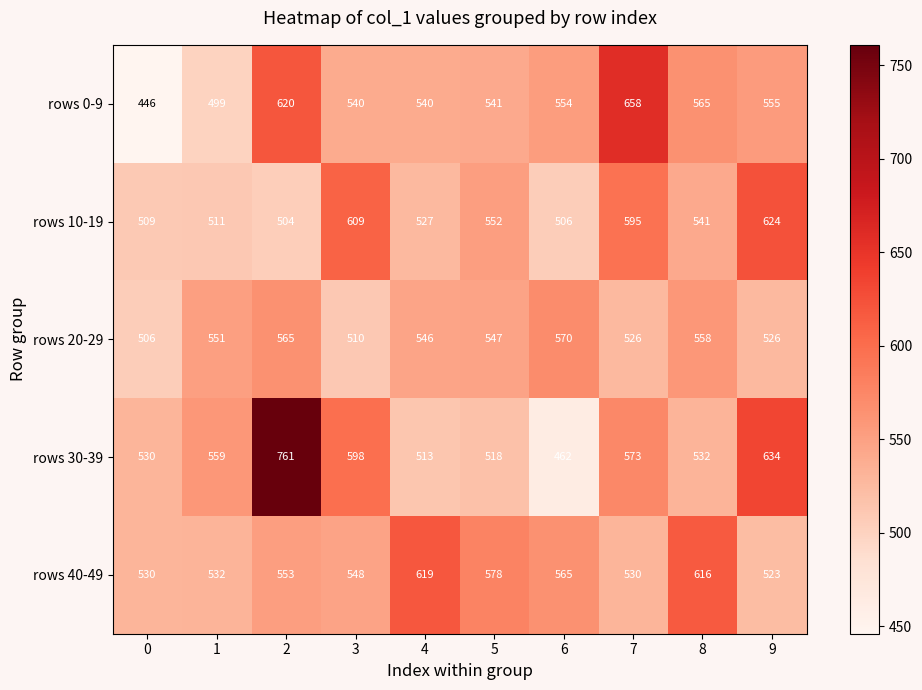

What is the spread (max minus min) of values at 2?

257